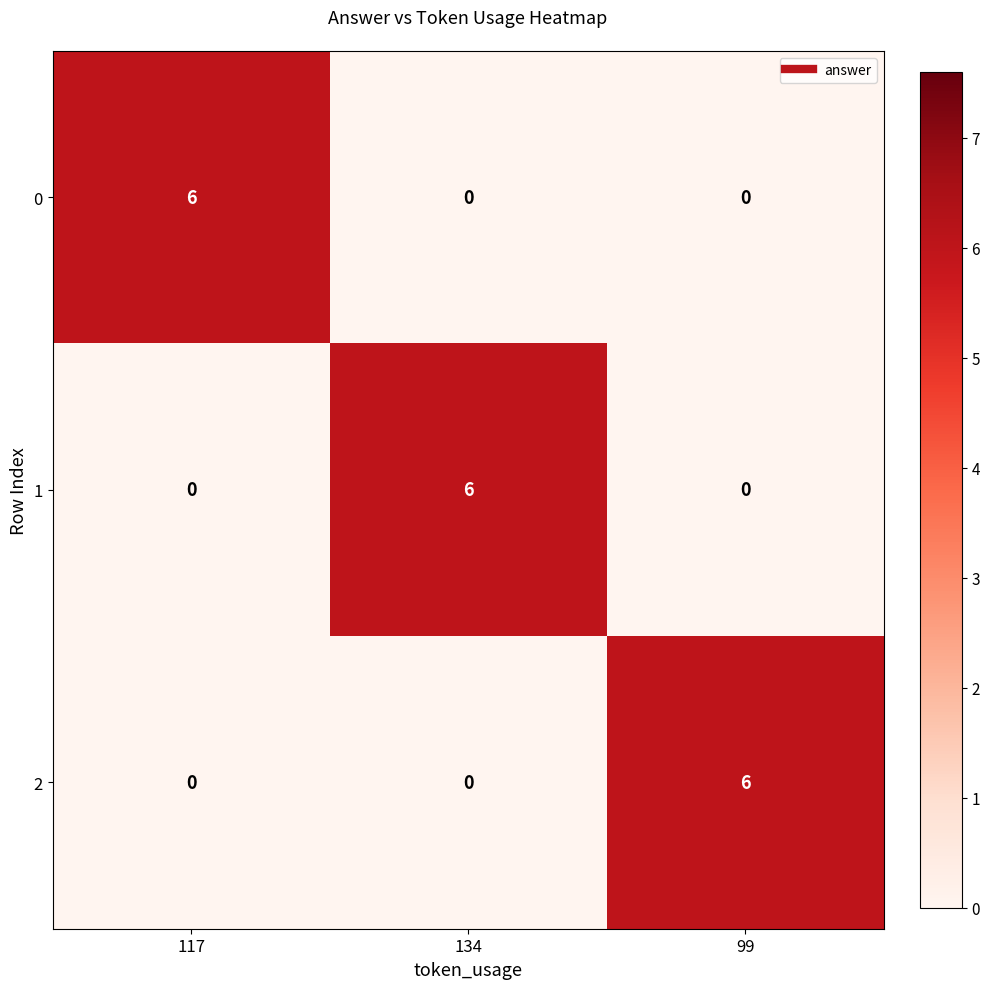

Reading right to left, list all the values displayed in this chart.

0: 0	0	6
1: 0	6	0
2: 6	0	0